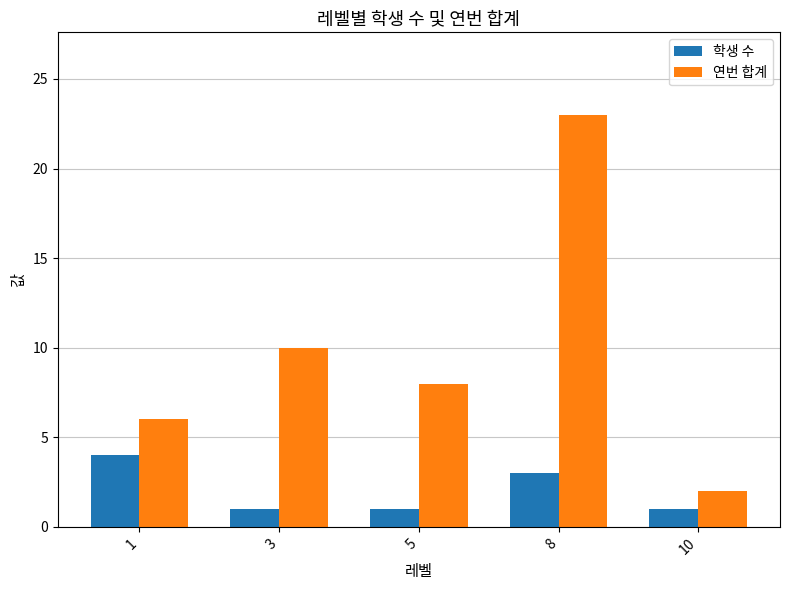

What is the greatest value displayed?

23